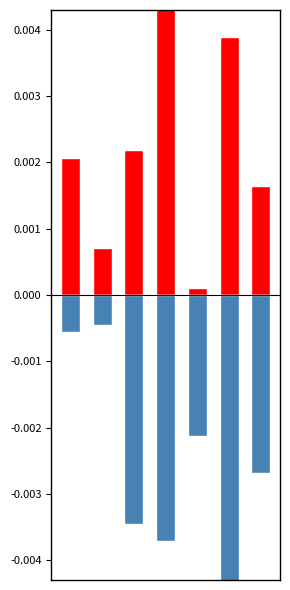

Which series has the largest total across all categories?

Neonatal